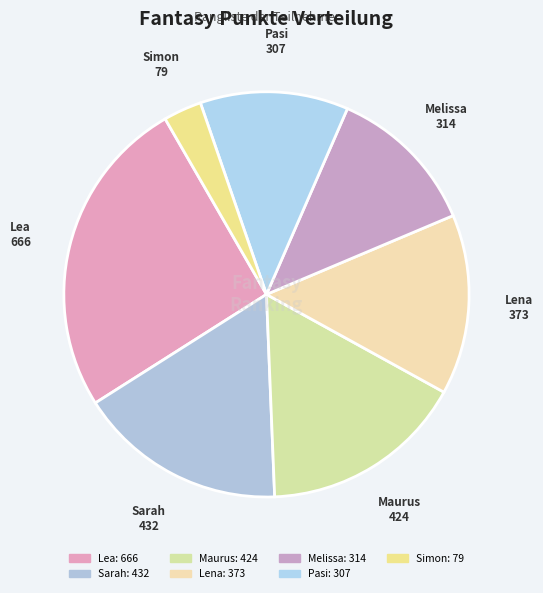

To the nearest percent, what percentage of the pie is Maurus?

16%